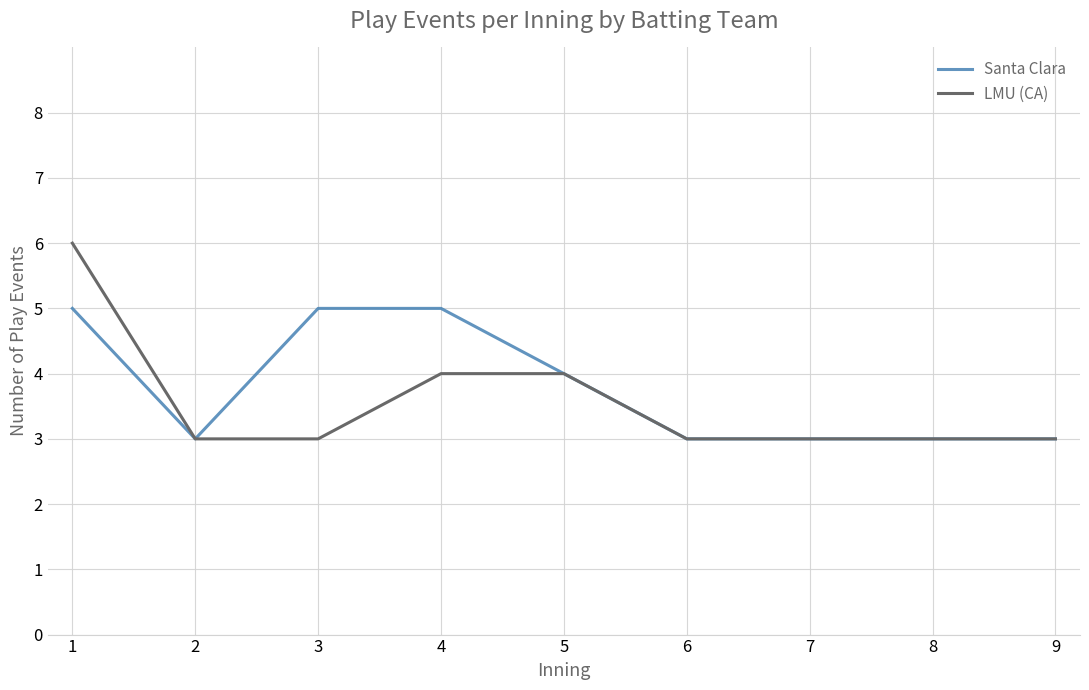

Is the value of LMU (CA) at 8 greater than the value of Santa Clara at 3?

No